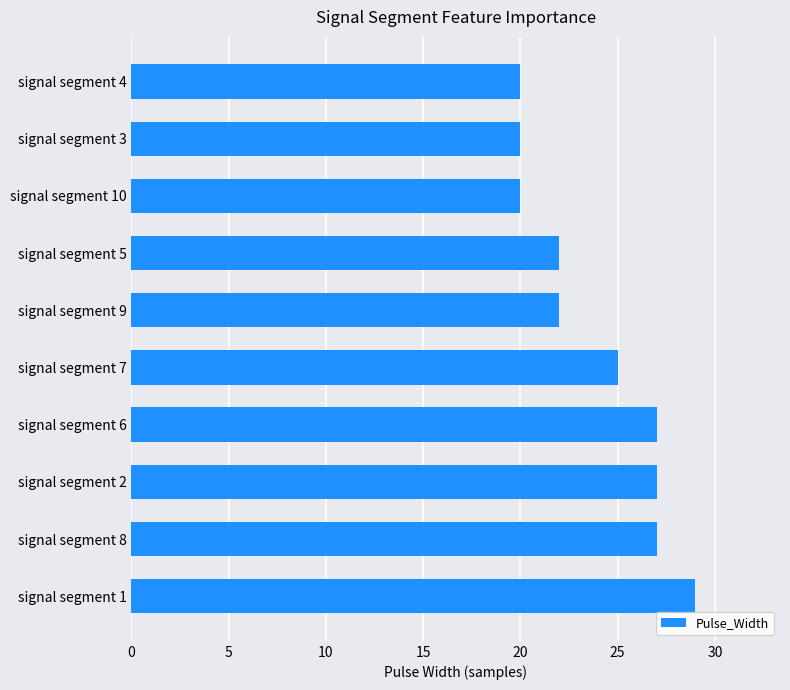

What is the average value?

24